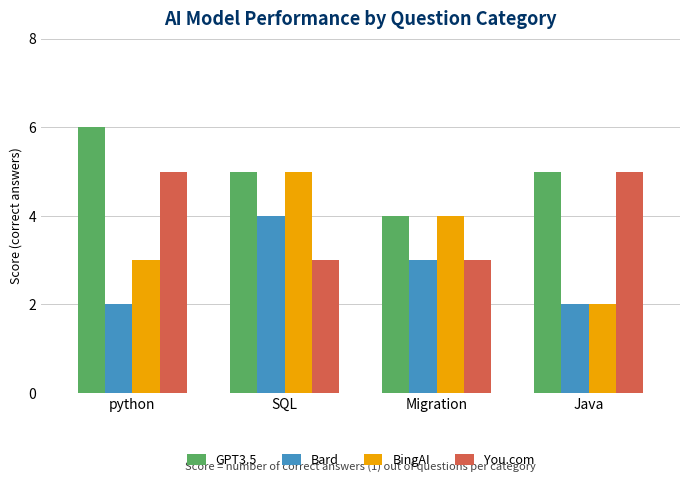

Reading right to left, what are all the values shown in this chart?

GPT3.5: 5	4	5	6
Bard: 2	3	4	2
BingAI: 2	4	5	3
You.com: 5	3	3	5